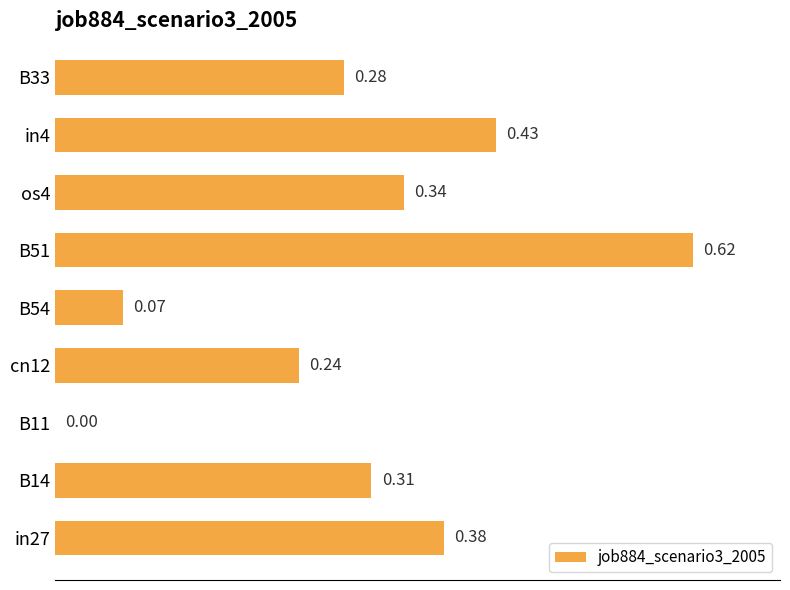

What is the sum of the values at cn12 and in4?

0.7